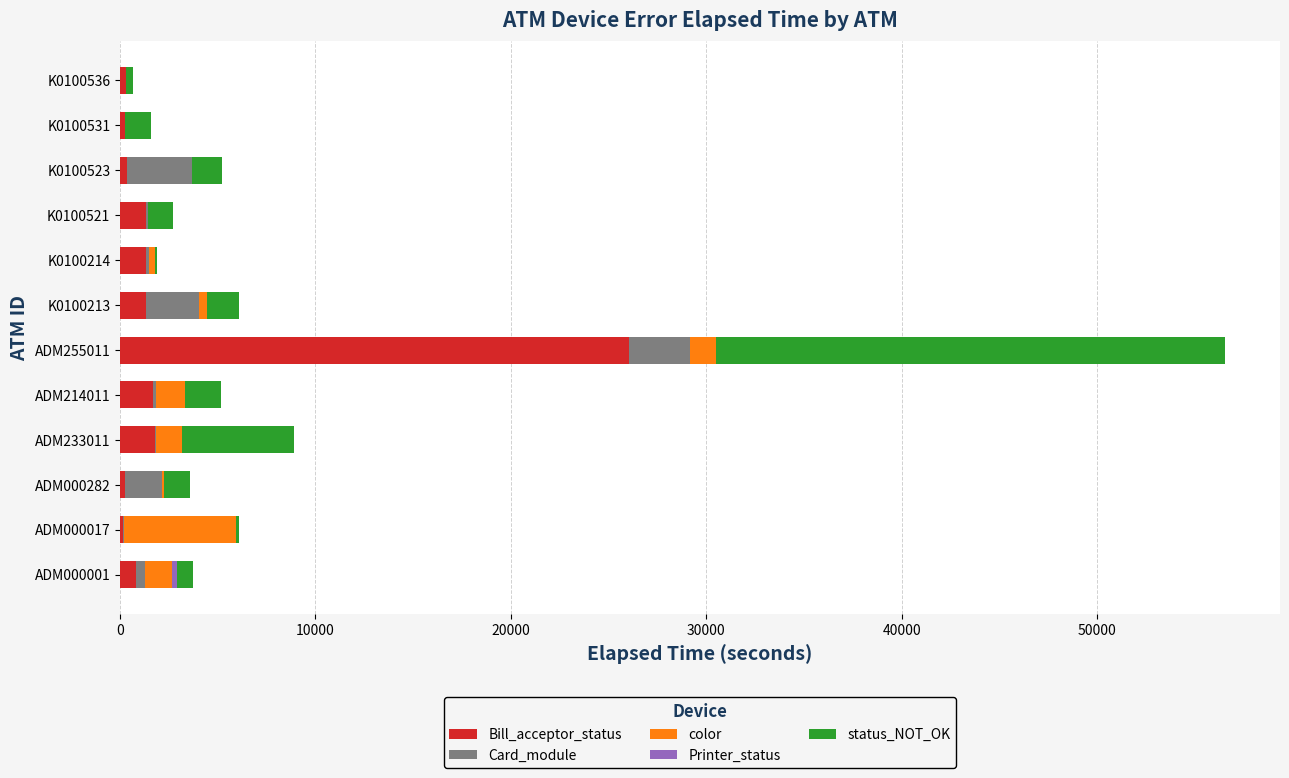

At which category is the sum across all series the highest?

ADM255011